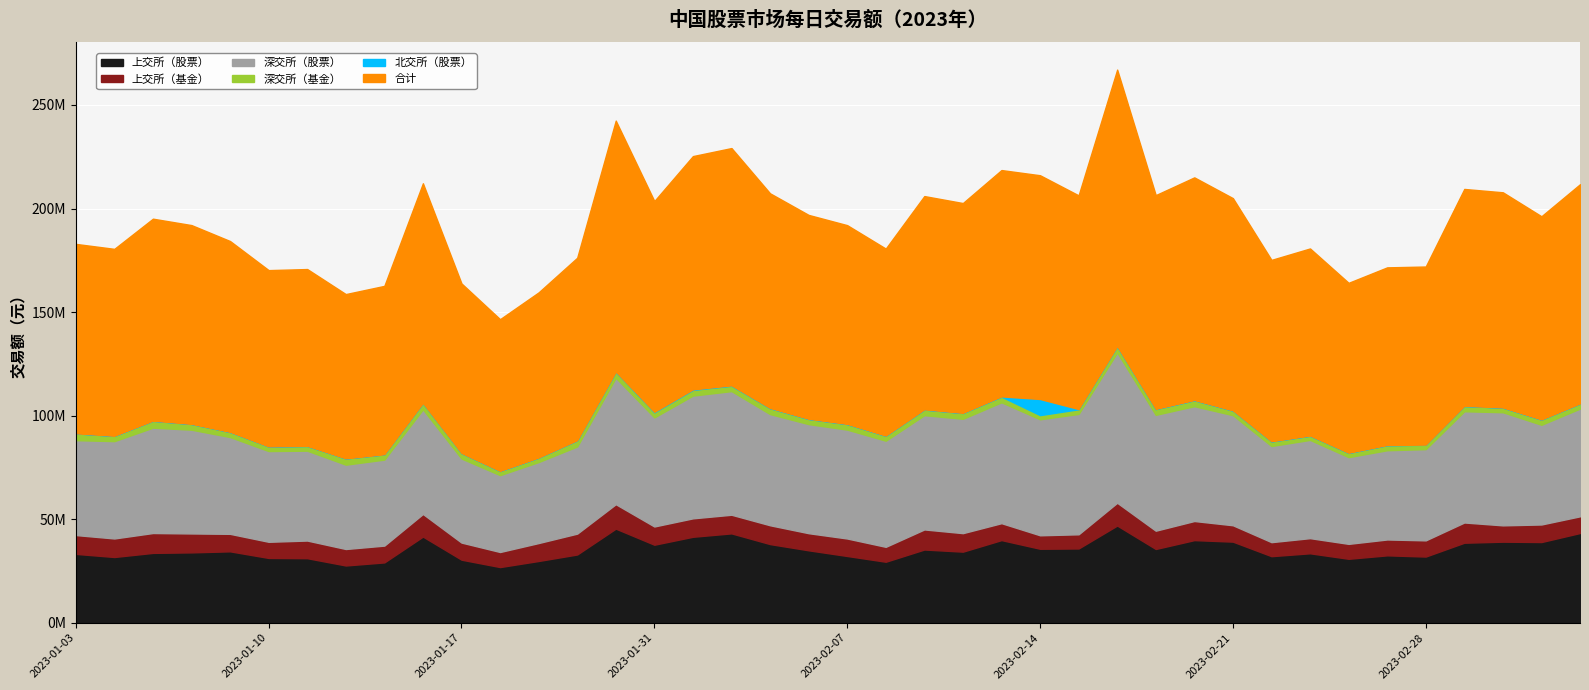

How many lines are shown in the chart?

6